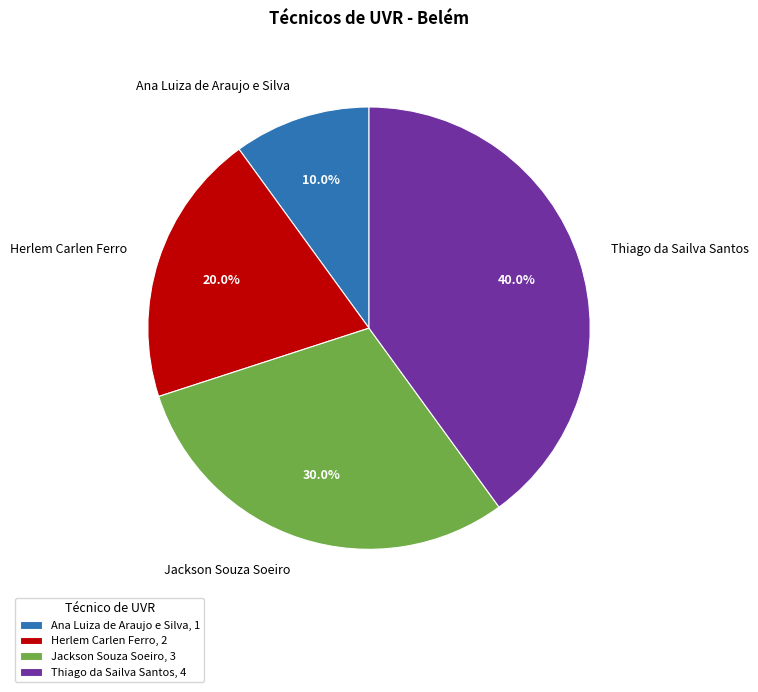

Which slice is the largest?

Thiago da Sailva Santos